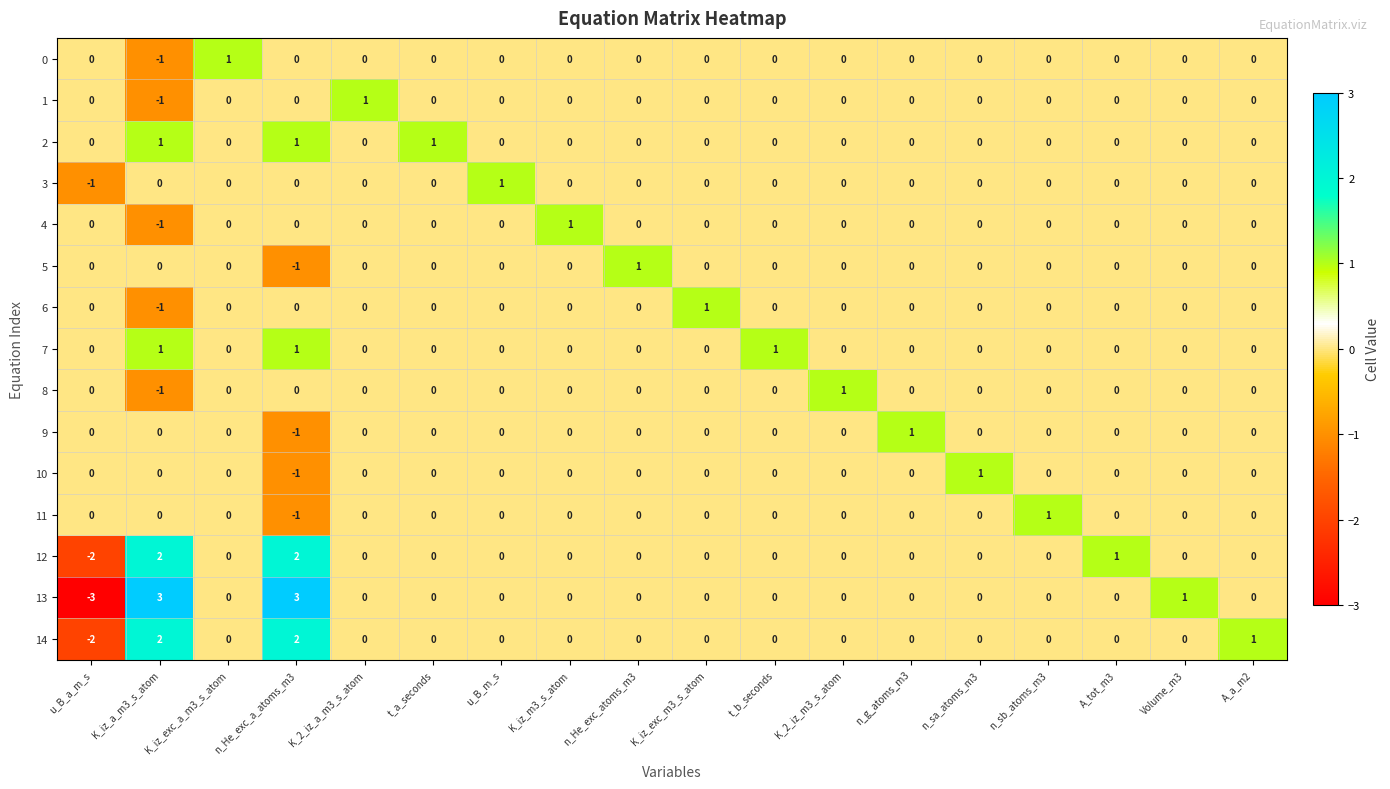

What is the difference between the highest and lowest values at K_iz_a_m3_s_atom?

4